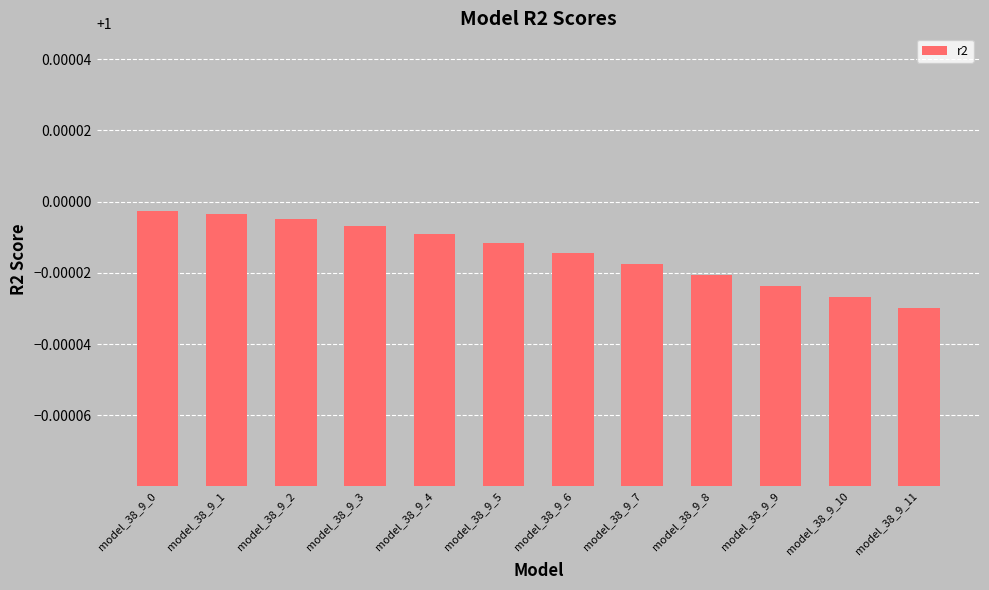

Is it true that the value at model_38_9_10 is 0.6?

False